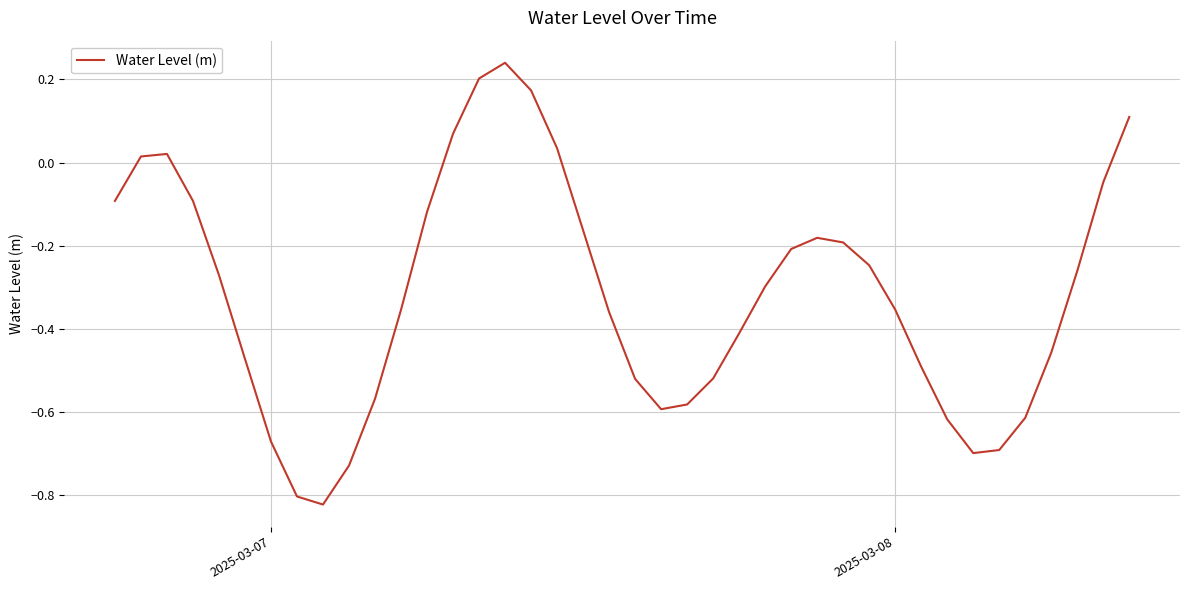

What is the difference between the maximum and minimum values?

1.1